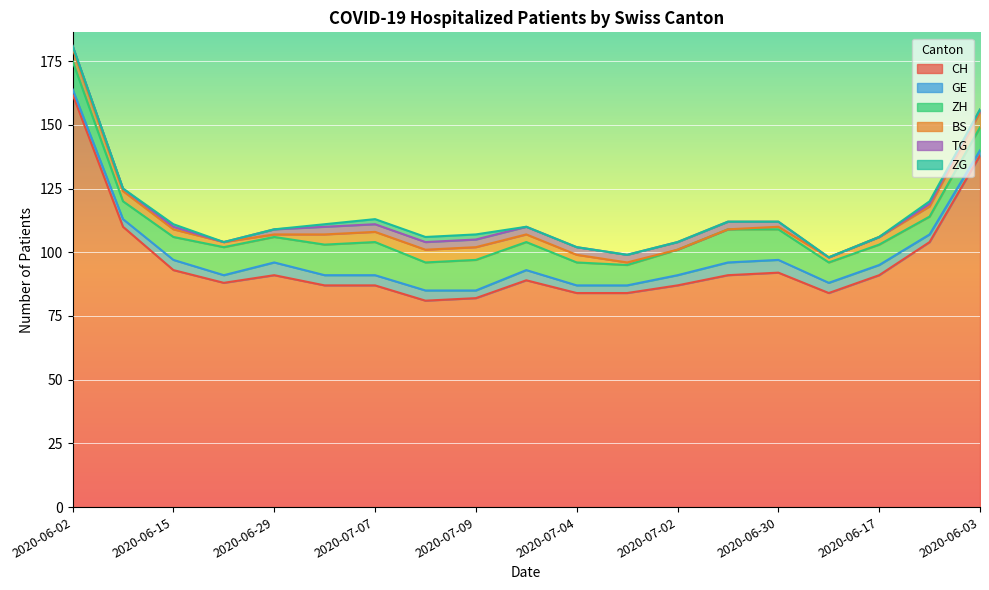

What is the difference between the highest and lowest values at 2020-06-03?

138